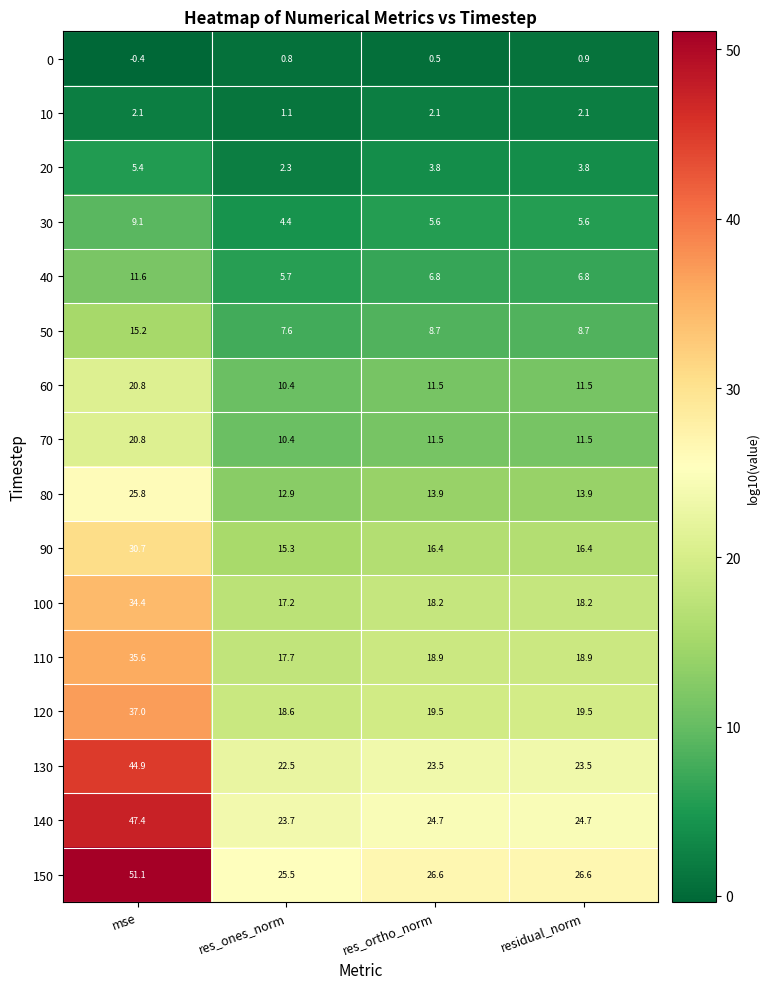

What is the sum of the 60 values at residual_norm and res_ones_norm?

21.9